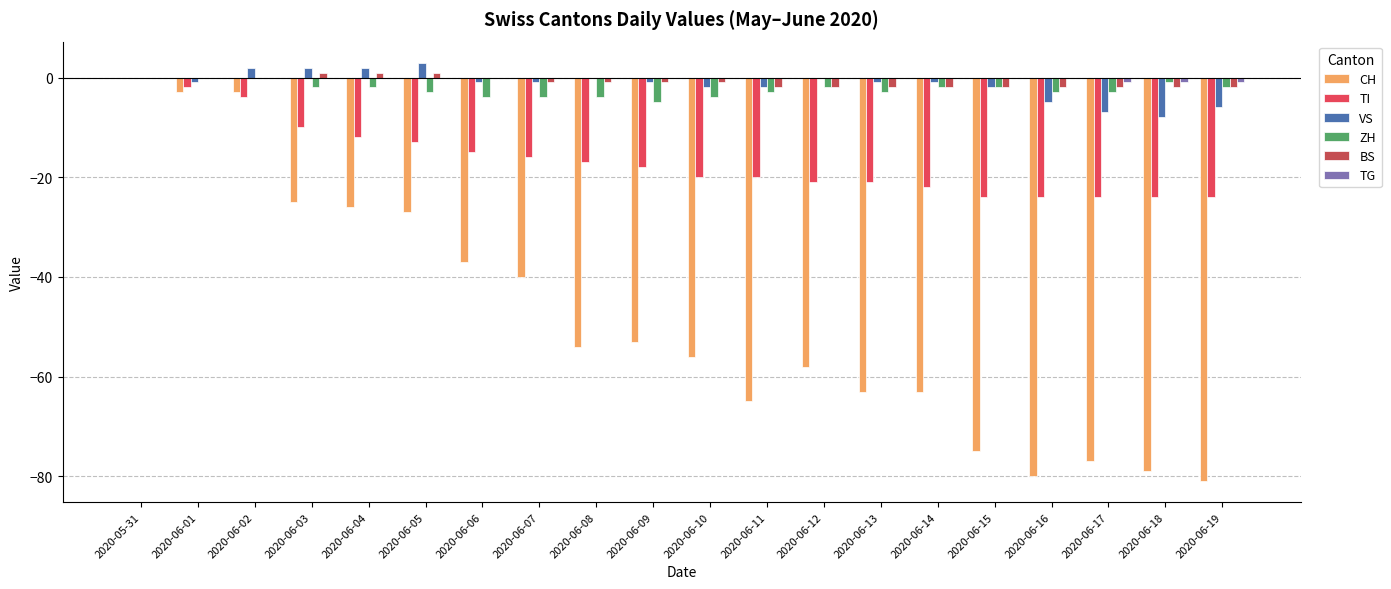

The value of ZH at 2020-06-04 is -2. True or false?

True